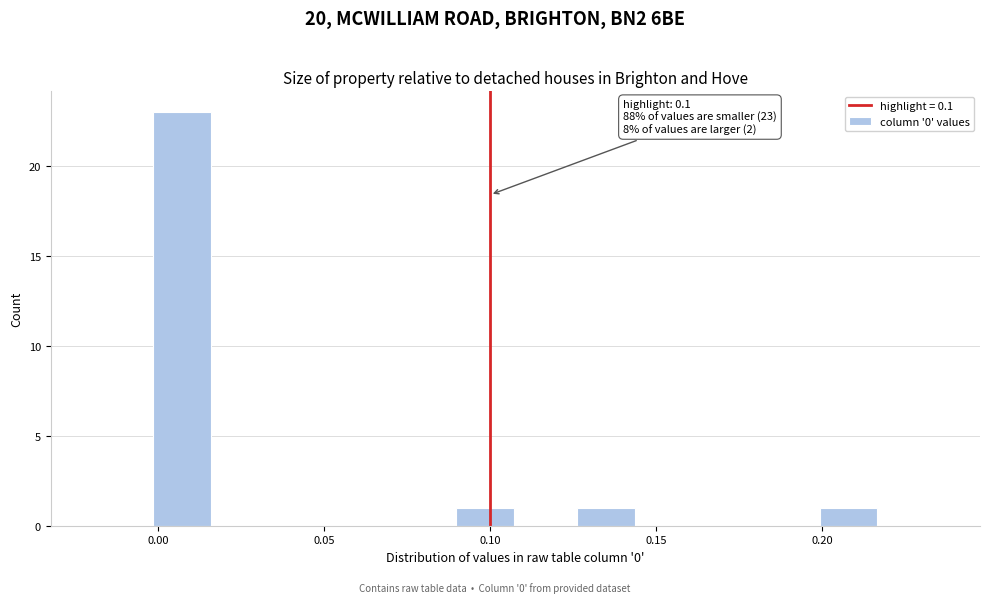

Read against the x-axis, roughly where is the centre of the tallest bar?

0.005